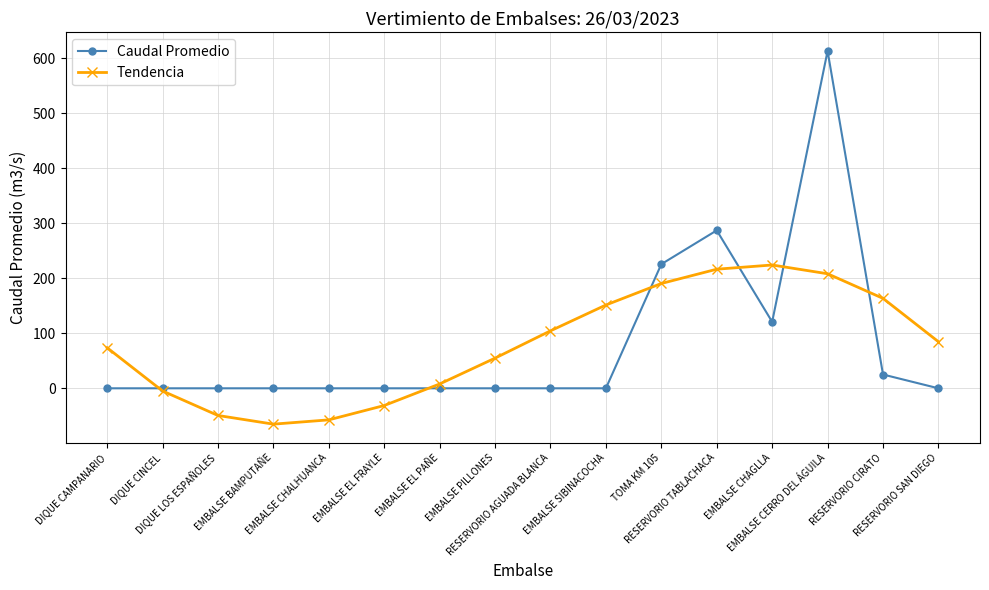

Does the chart have visible grid lines?

Yes